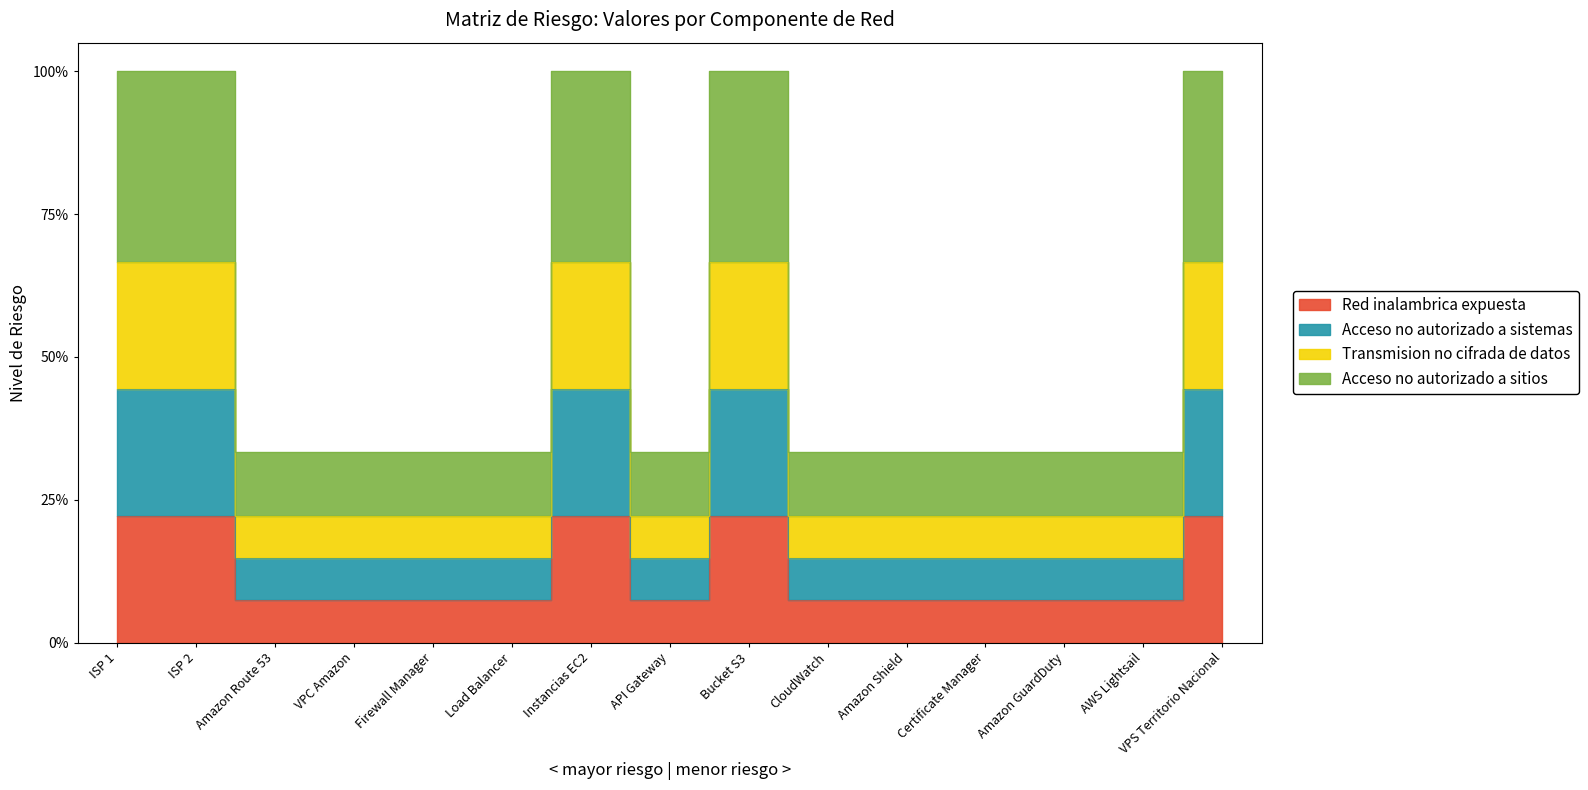

True or false: Red inalambrica expuesta and Acceso no autorizado a sitios intersect in this chart.

False